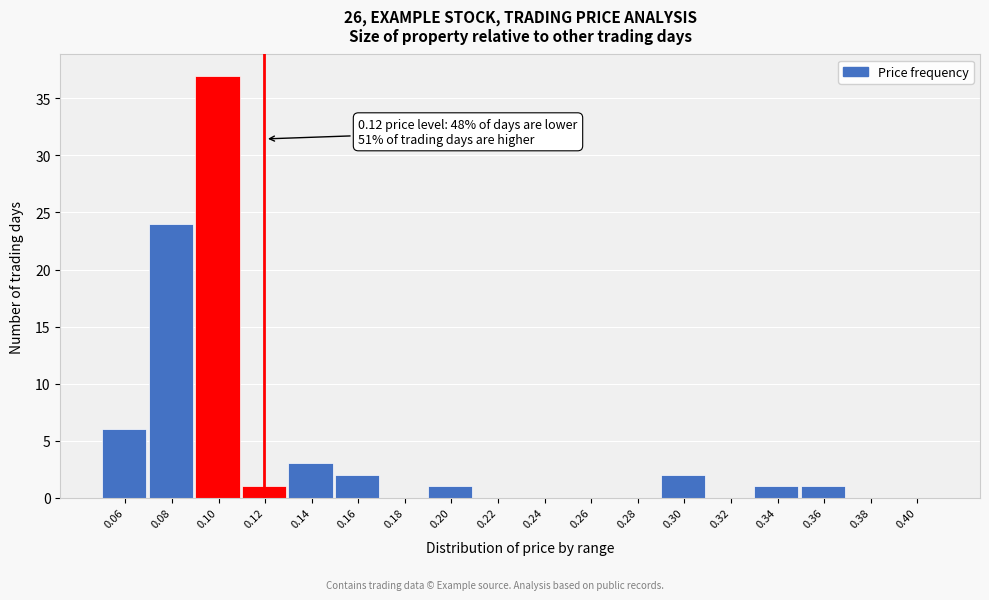

Reading left to right, extract all data points from this chart.

0.06=6	0.08=24	0.10=37	0.12=1	0.14=3	0.16=2	0.18=0	0.20=1	0.22=0	0.24=0	0.26=0	0.28=0	0.30=2	0.32=0	0.34=1	0.36=1	0.38=0	0.40=0